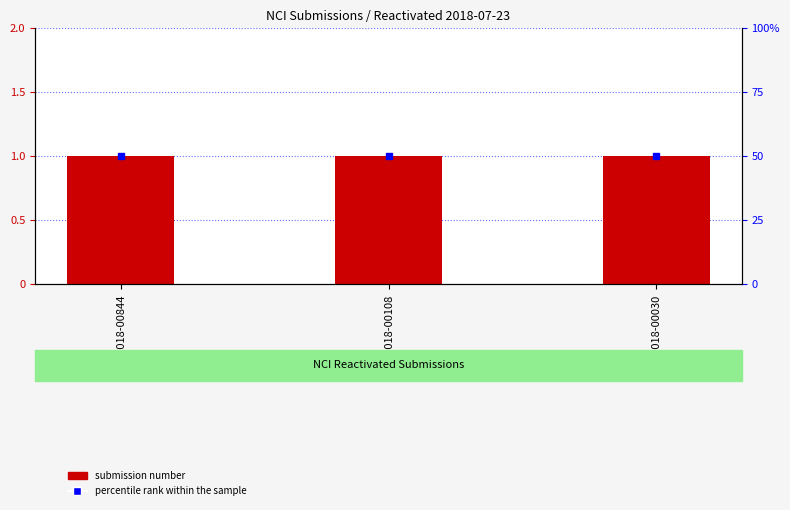

Which category has the highest value across all series?

NCI-2018-00844